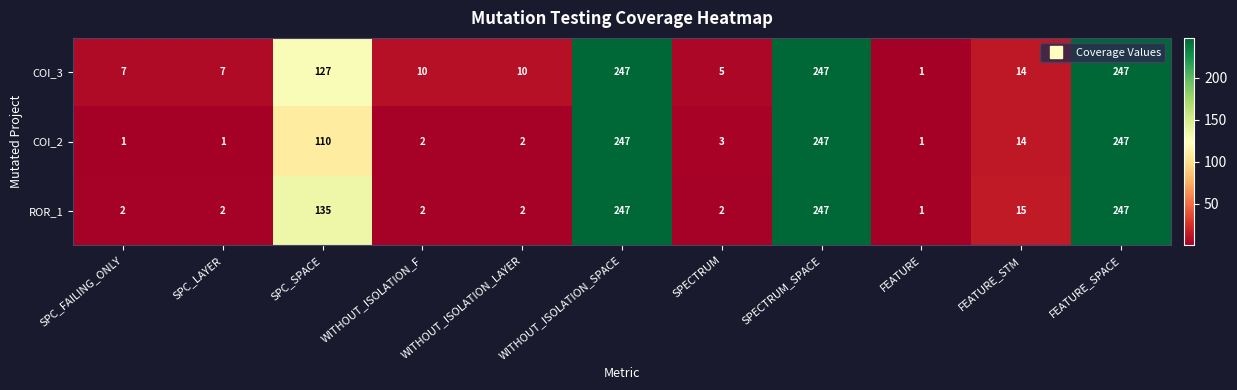

List the series in order of their overall mean, lowest first.

COI_2, ROR_1, COI_3